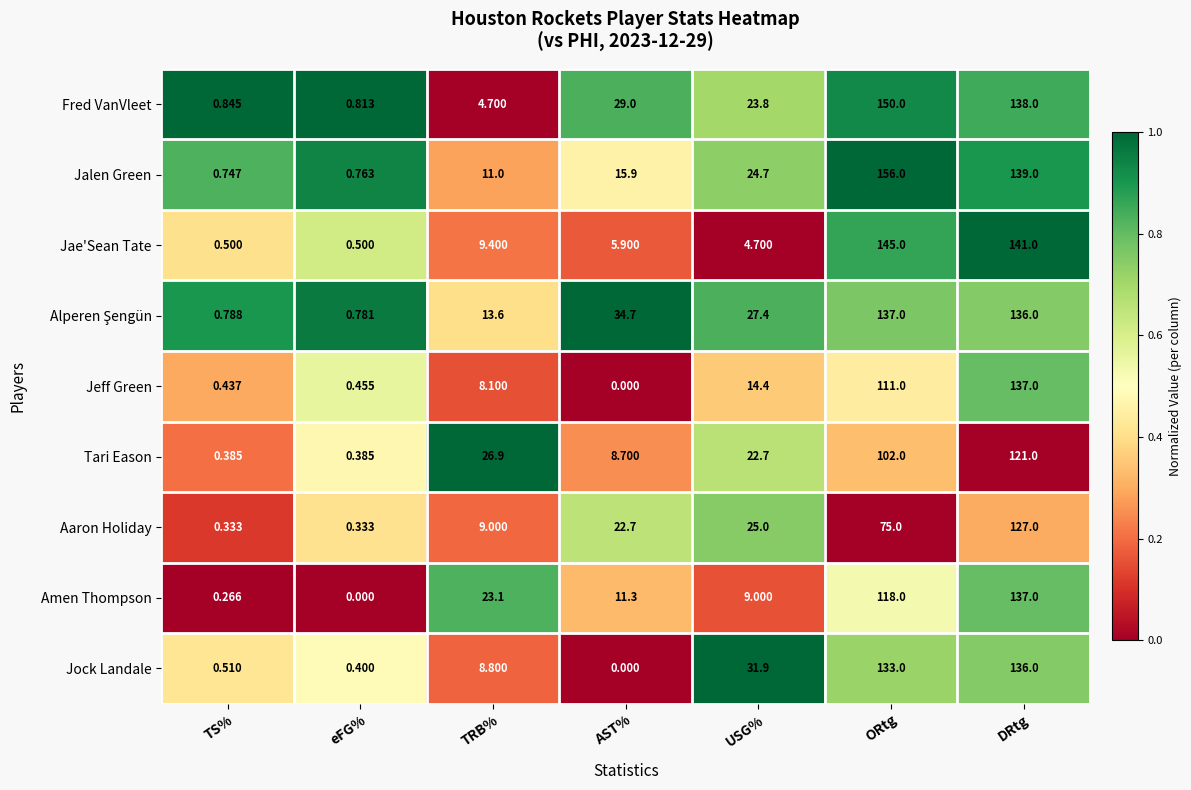

At which label does Fred VanVleet first exceed 23?

AST%